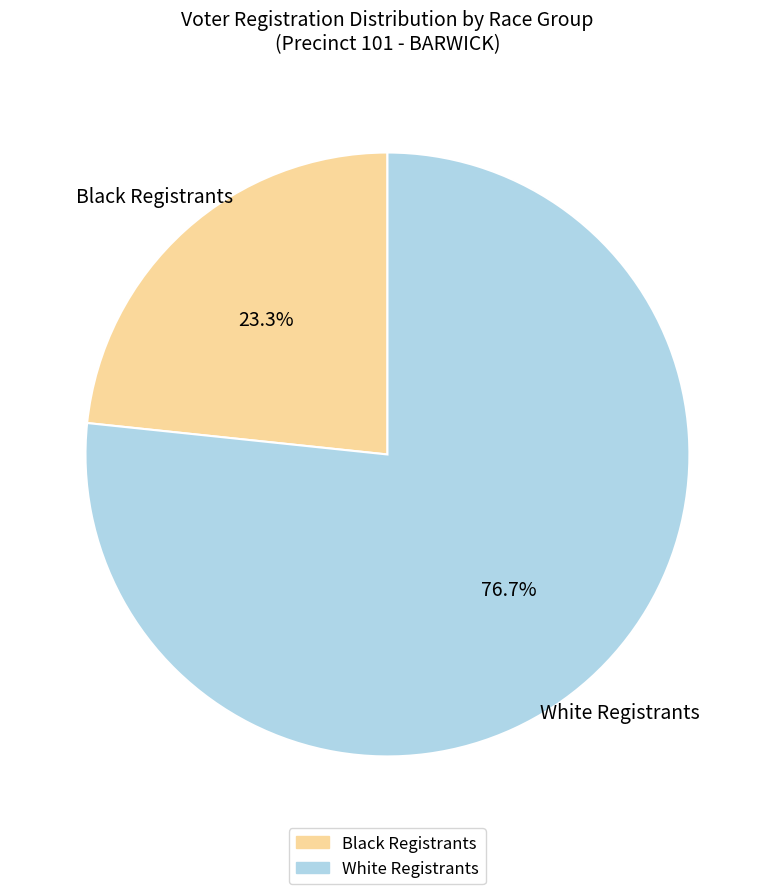

Does any single category account for the majority?

Yes